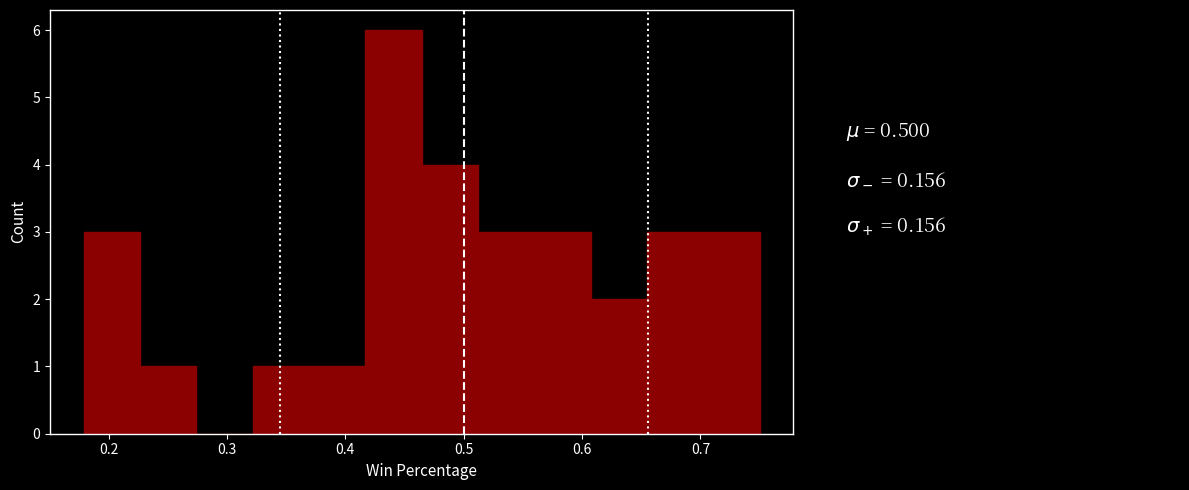

Reading left to right, transcribe this chart: for each bar, give the range it covers on the x-axis and its height. Neither the bar edges nor the heights are printed on the chart, so give them approximately, as read against the axes.

0.18 to 0.23: 3
0.23 to 0.27: 1
0.27 to 0.32: 0
0.32 to 0.37: 1
0.37 to 0.42: 1
0.42 to 0.46: 6
0.46 to 0.51: 4
0.51 to 0.56: 3
0.56 to 0.61: 3
0.61 to 0.65: 2
0.65 to 0.70: 3
0.70 to 0.75: 3